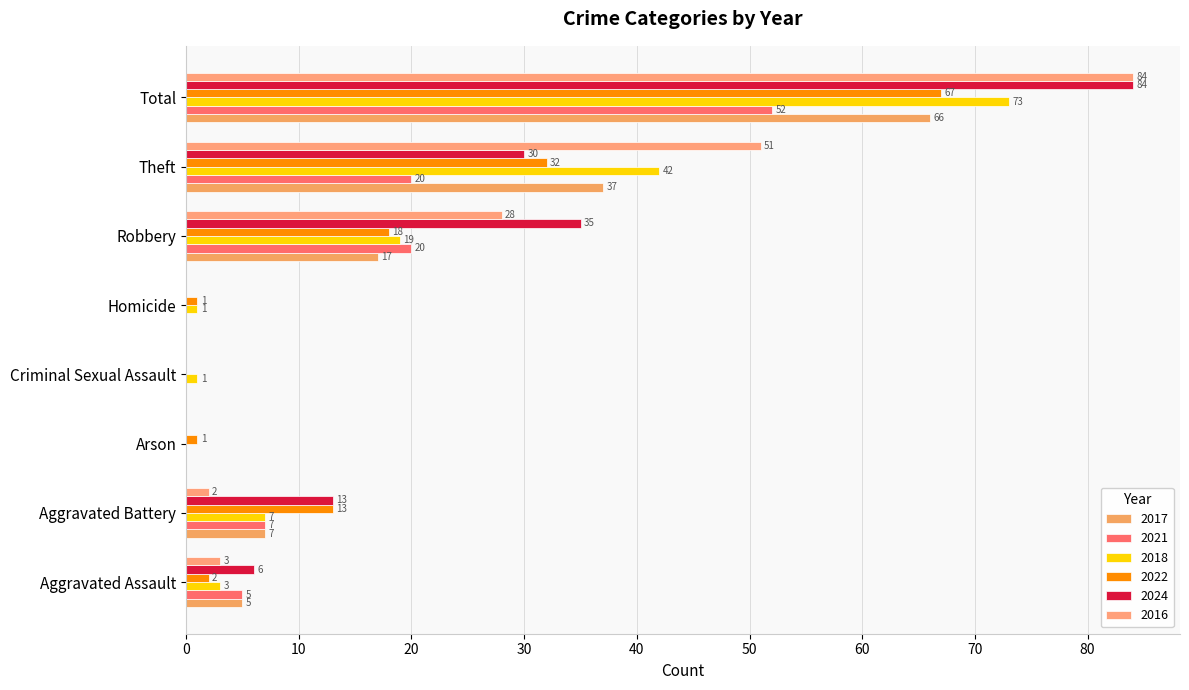

How many series are shown in this chart?

6